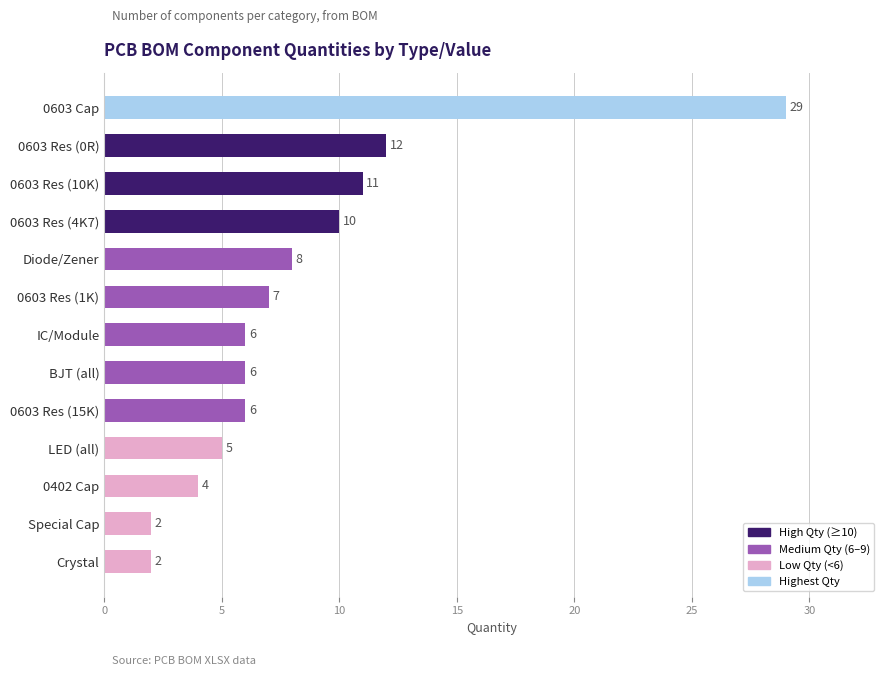

What is the average value?

8